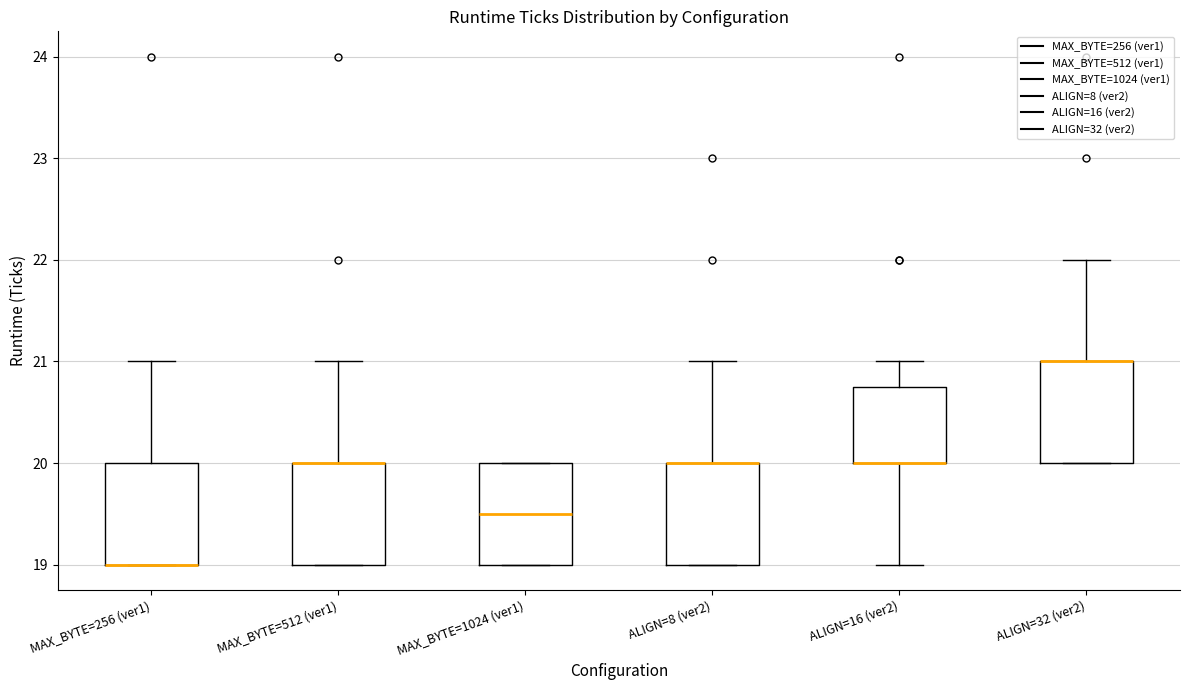

Reading left to right, transcribe this box plot: for each box, give where its median line is, the range the box spans, and where its two whiskers end, as read against the y-axis. The values are not printed on the chart, so give them approximately, as read against the axis.

MAX_BYTE=256 (ver1): median 19.0 (drawn on the box's lower edge), box 19.0 to 20.0, whiskers 19.0 to 21.0
MAX_BYTE=512 (ver1): median 20.0 (drawn on the box's upper edge), box 19.0 to 20.0, whiskers 19.0 to 21.0
MAX_BYTE=1024 (ver1): median 19.5, box 19.0 to 20.0, whiskers 19.0 to 20.0
ALIGN=8 (ver2): median 20.0 (drawn on the box's upper edge), box 19.0 to 20.0, whiskers 19.0 to 21.0
ALIGN=16 (ver2): median 20.0 (drawn on the box's lower edge), box 20.0 to 20.8, whiskers 19.0 to 21.0
ALIGN=32 (ver2): median 21.0 (drawn on the box's upper edge), box 20.0 to 21.0, whiskers 20.0 to 22.0